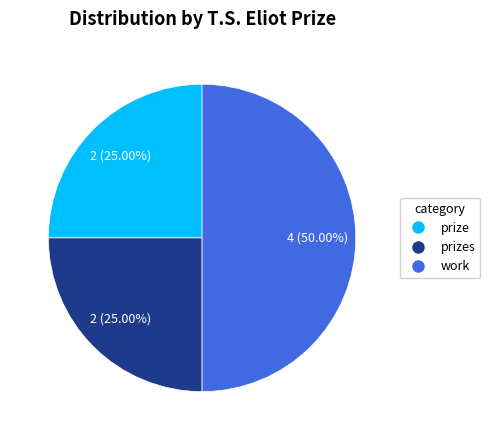

How many slices are in this pie chart?

3